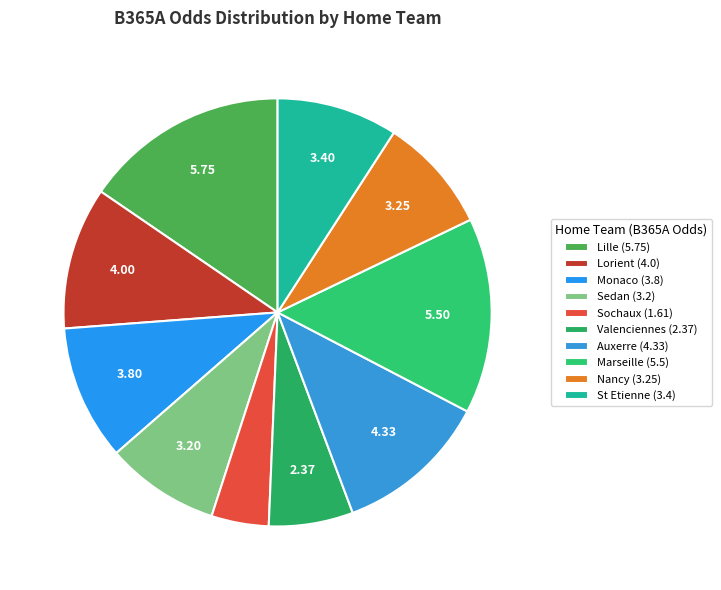

Is there any slice that represents more than half of the pie?

No